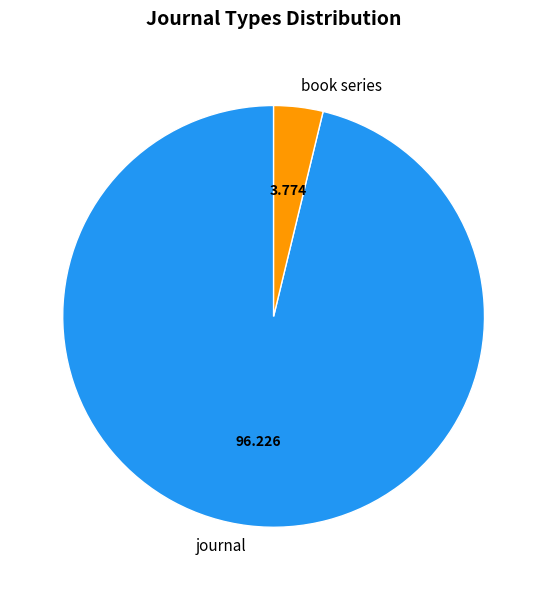

Which category has the smallest portion of the pie?

book series